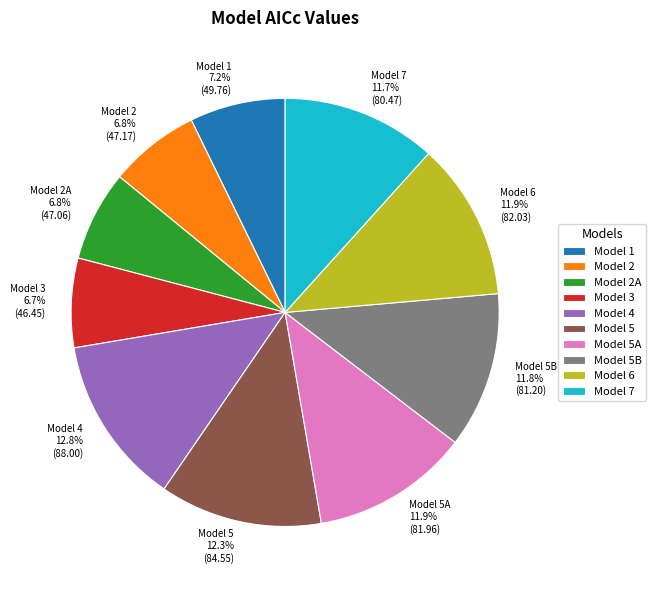

What percentage is NOT represented by Model 1?

92.8%